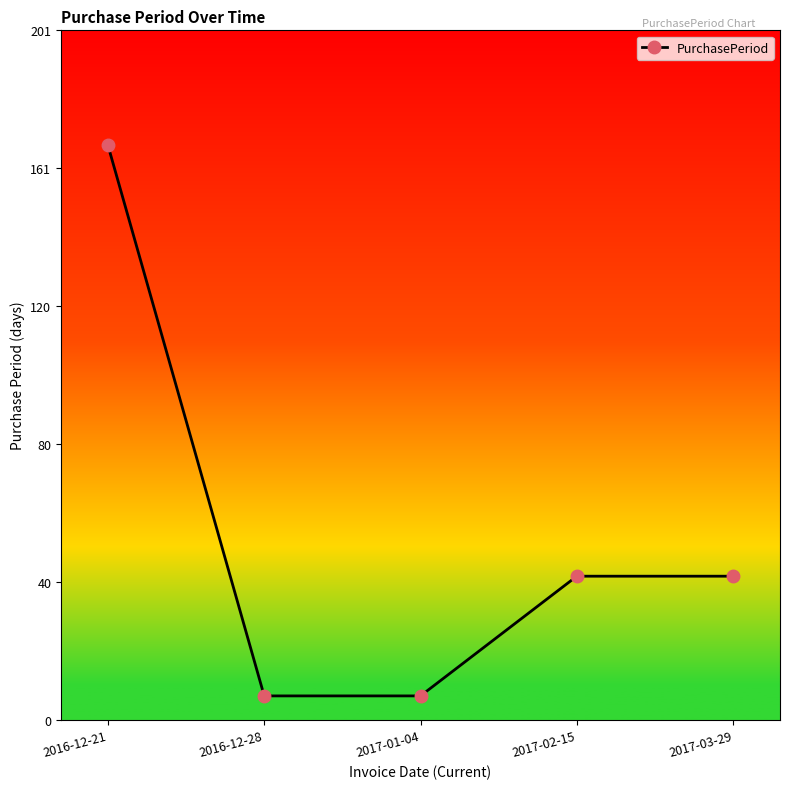

Reading left to right, what are all the values shown in this chart?

2016-12-21=168	2016-12-28=7	2017-01-04=7	2017-02-15=42	2017-03-29=42